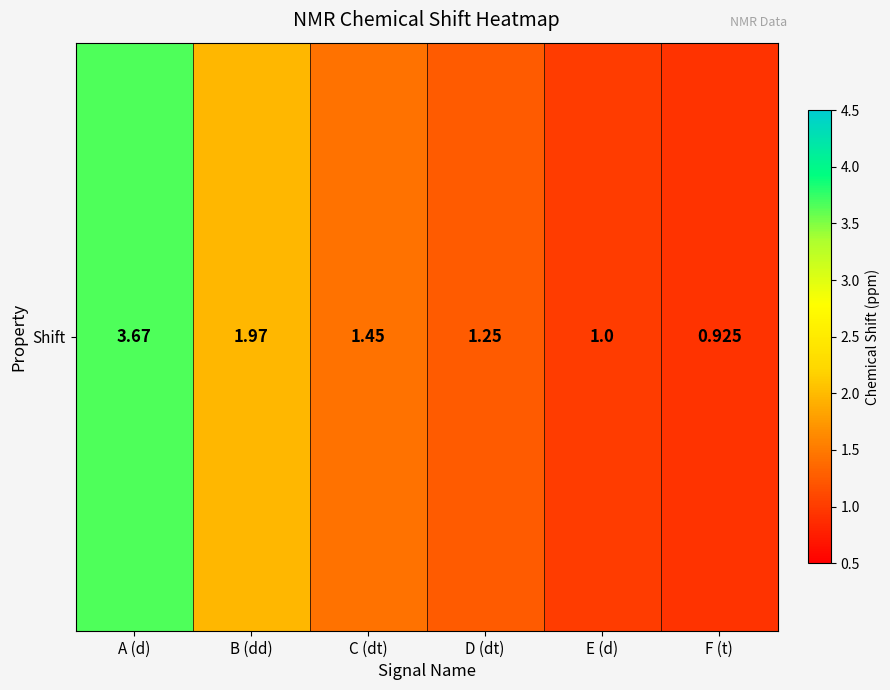

Which has a higher value, C (dt) or D (dt)?

C (dt)